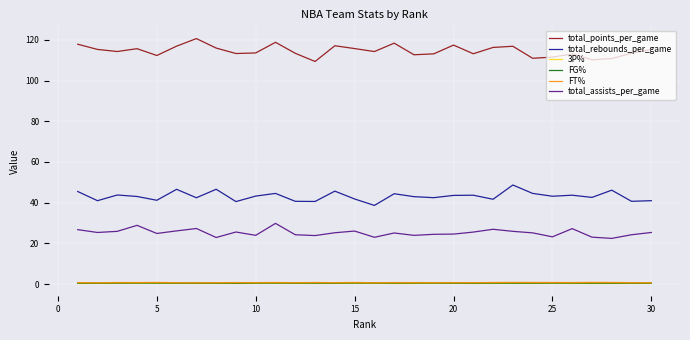

Which series has the largest total across all categories?

total_points_per_game